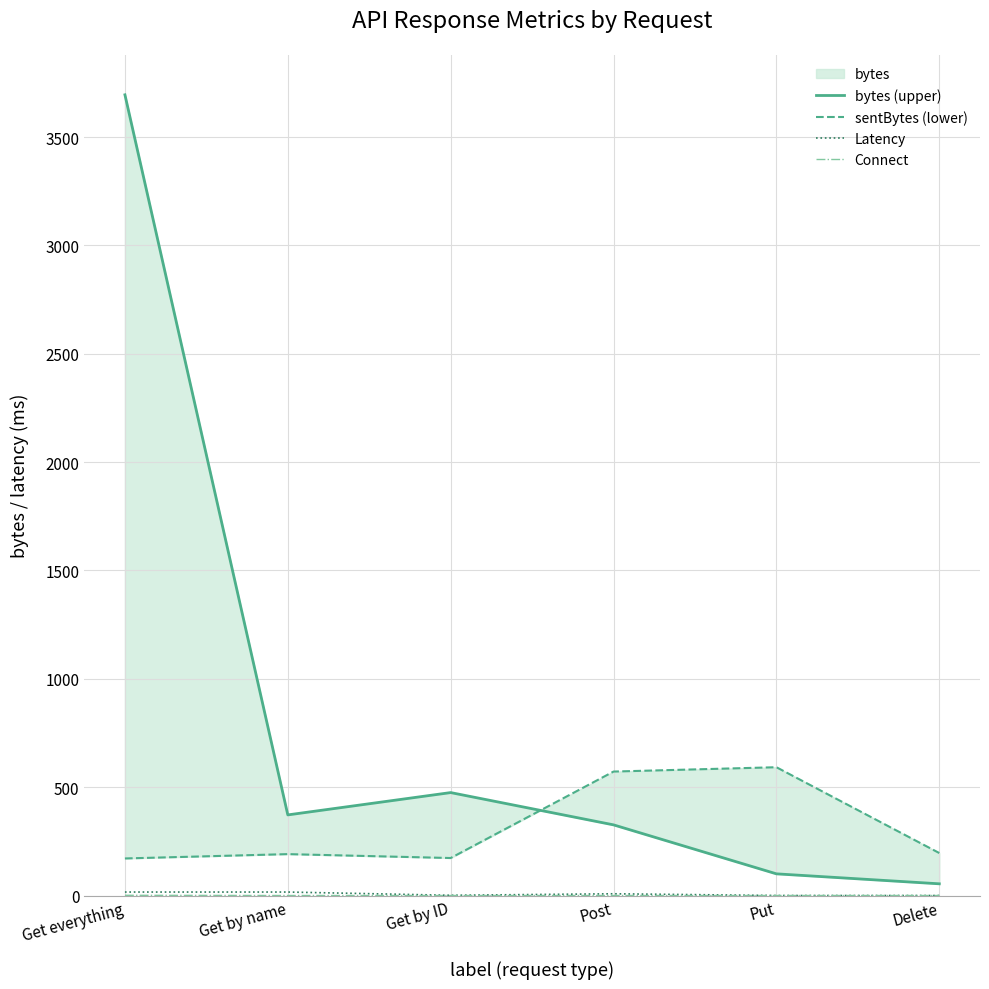

What is the lowest value of the bytes (upper) series?

54